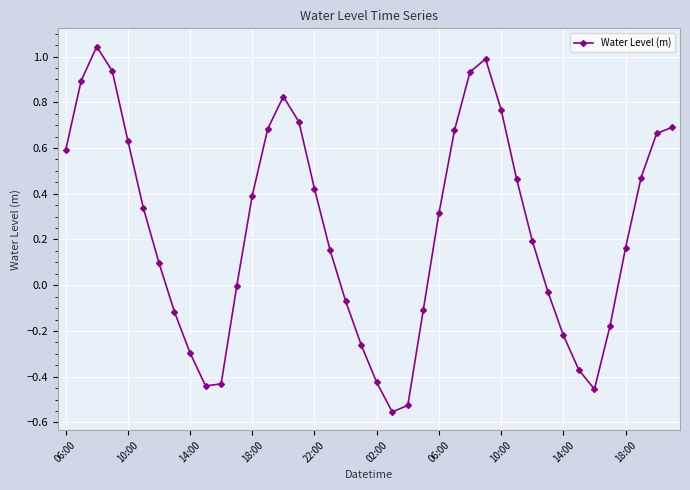

True or false: the data has more than 2 interior local peaks.

True